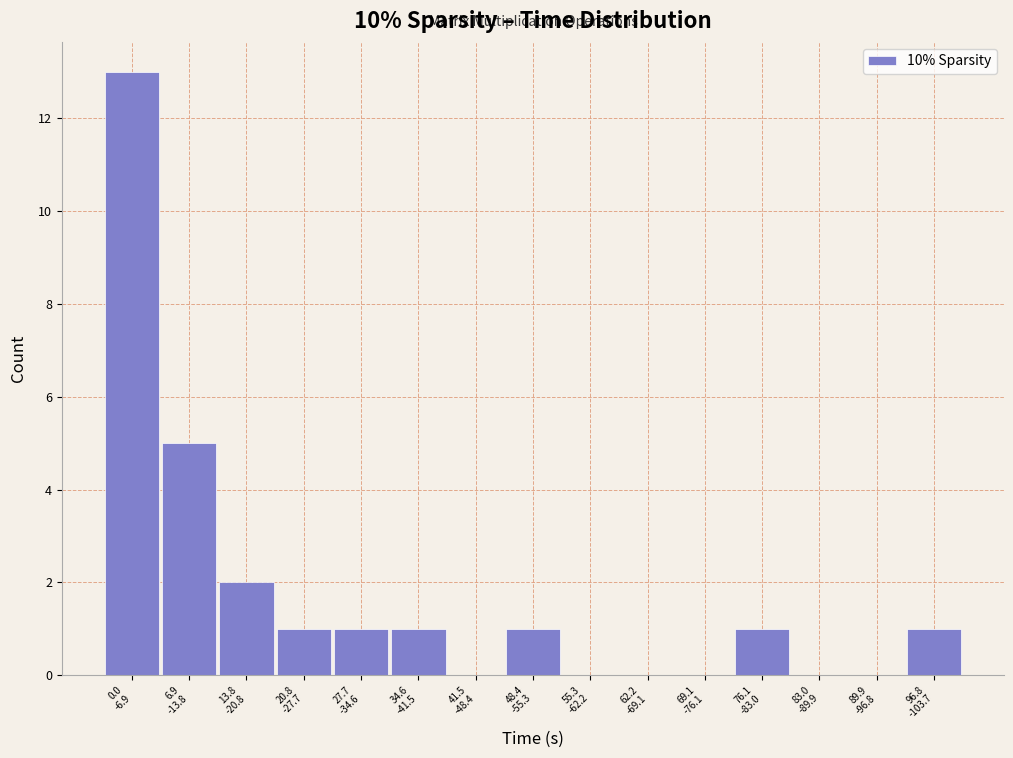

What is the maximum value shown in the chart?

13